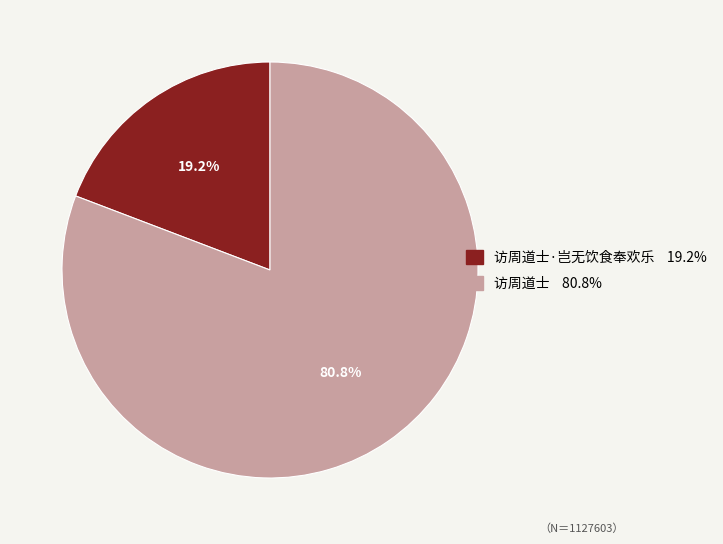

What portion of the pie excludes 访周道士·岂无饮食奉欢乐 19.2%?

80.8%